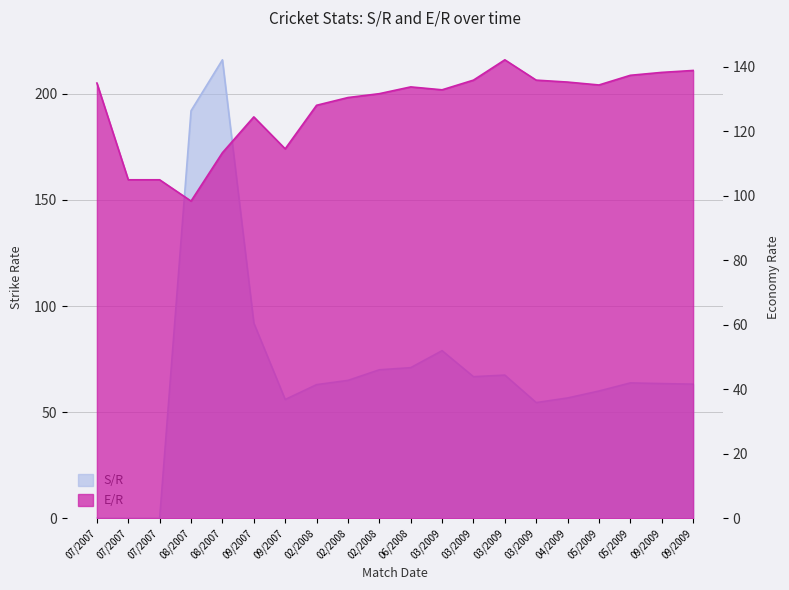

What is the highest value of the E/R series?

142.2